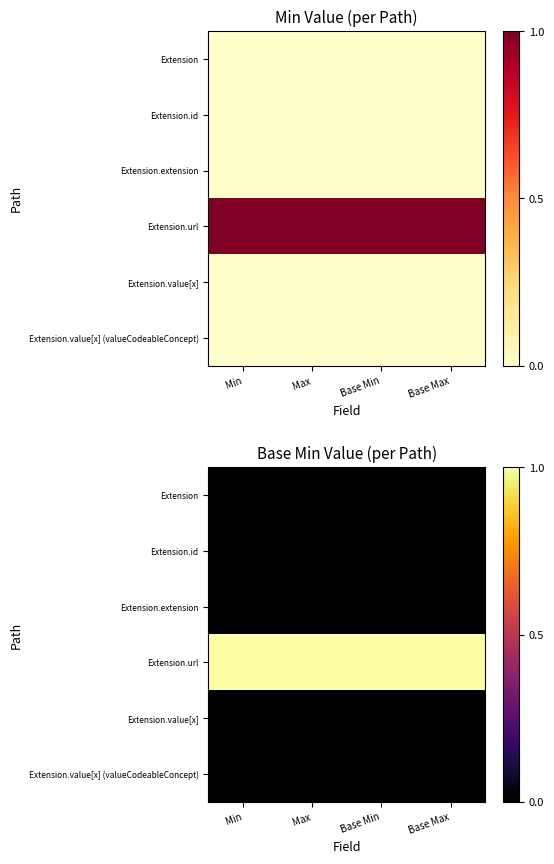

List the labels in order of Extension.extension value, smallest first.

Min, Max, Base Min, Base Max